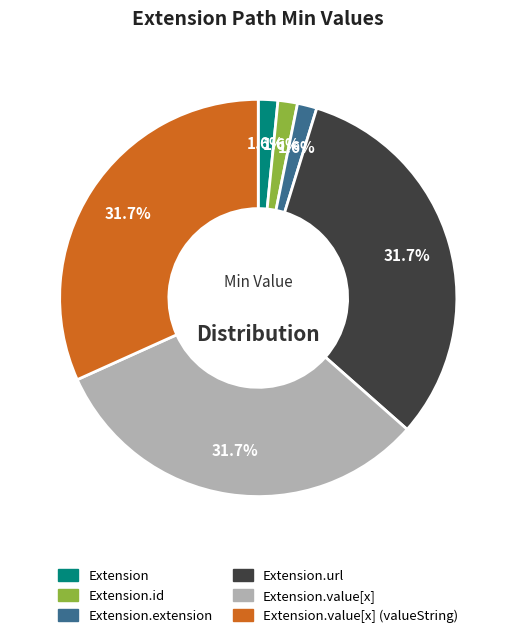

Does any single category account for the majority?

No